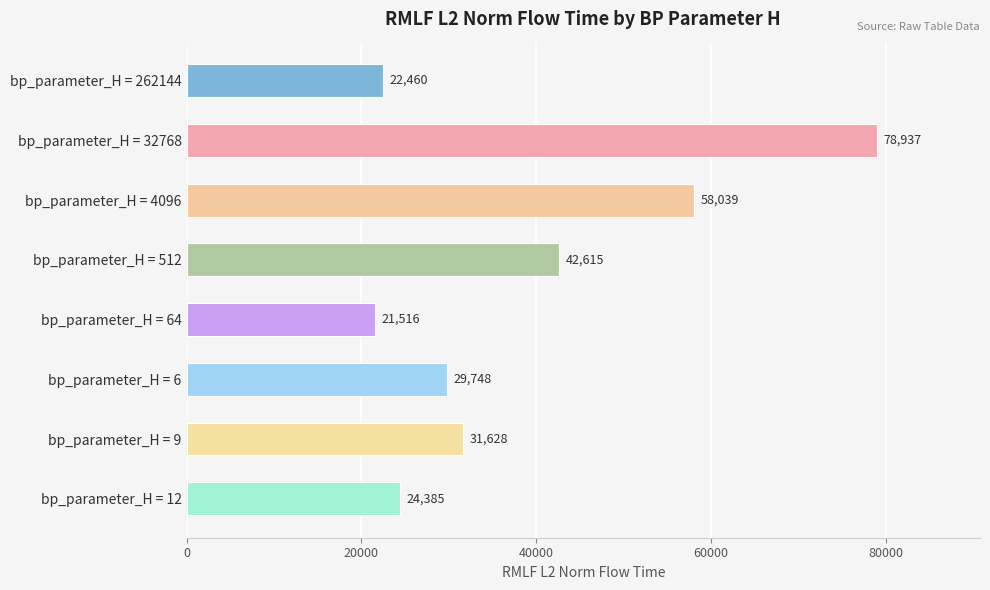

Where is the data nearest to the value 50226?

bp_parameter_H = 512